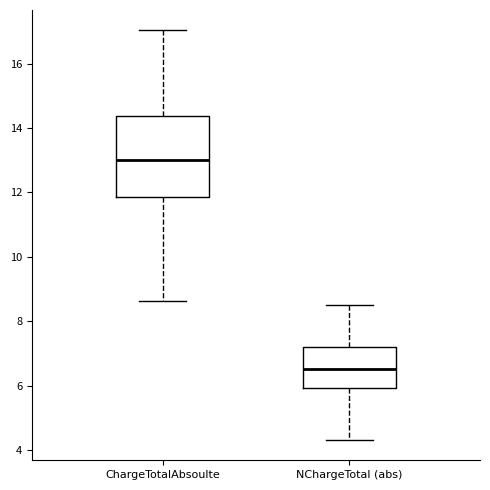

Where is the upper edge of the box for NChargeTotal (abs) on the y-axis? The values are not printed on the chart, so give them approximately, as read against the axis.

7.2